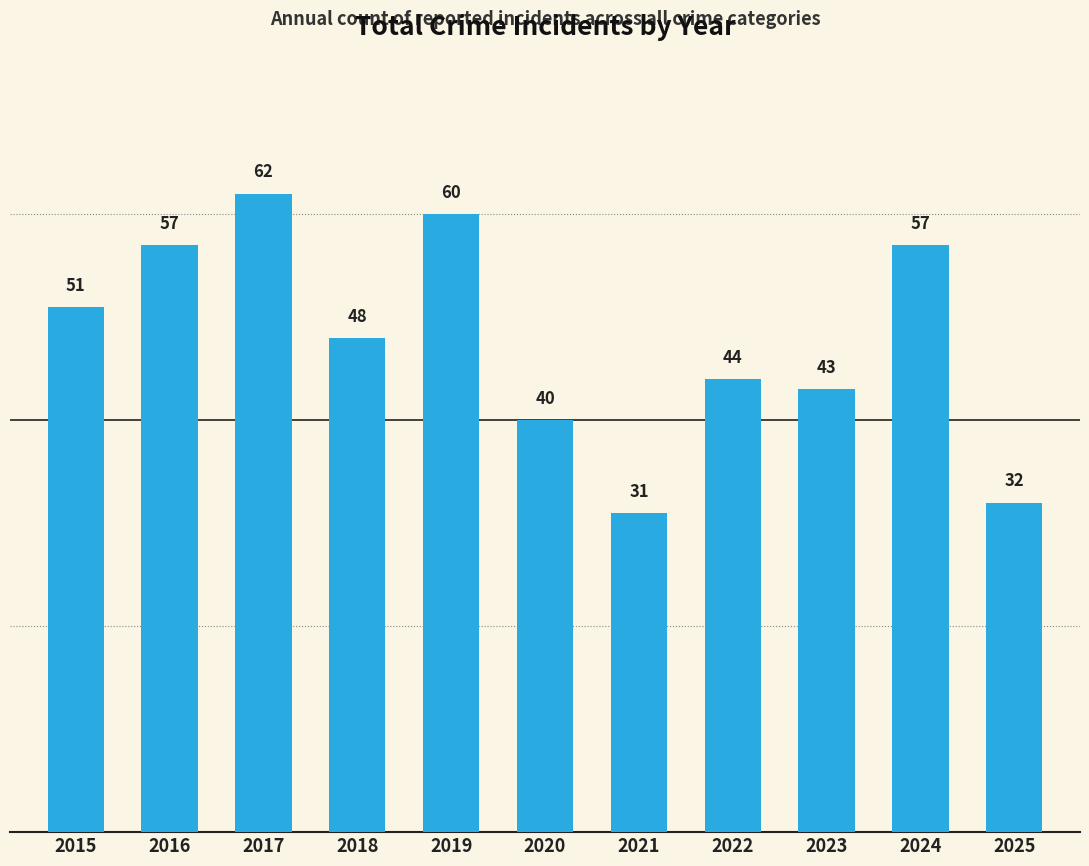

True or false: the data shows 62 at 2017.

True